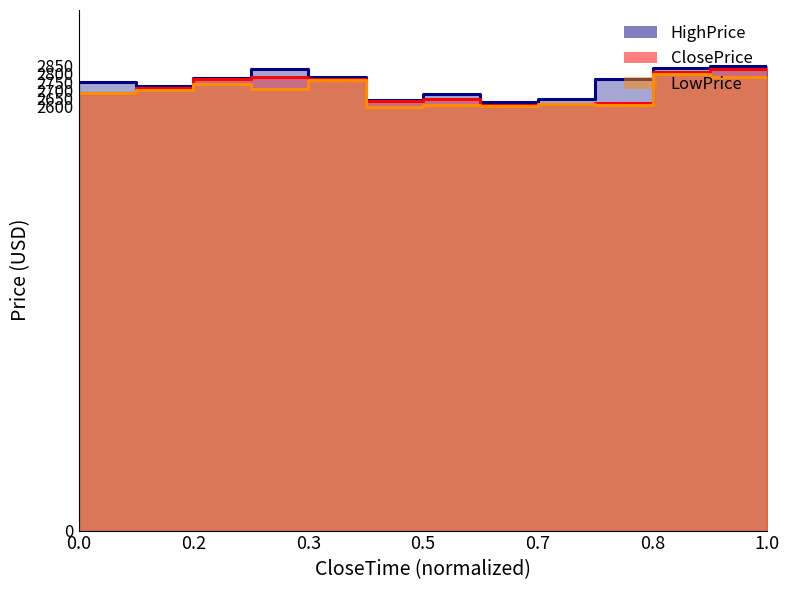

How many interior local peaks does the HighPrice series have?

2